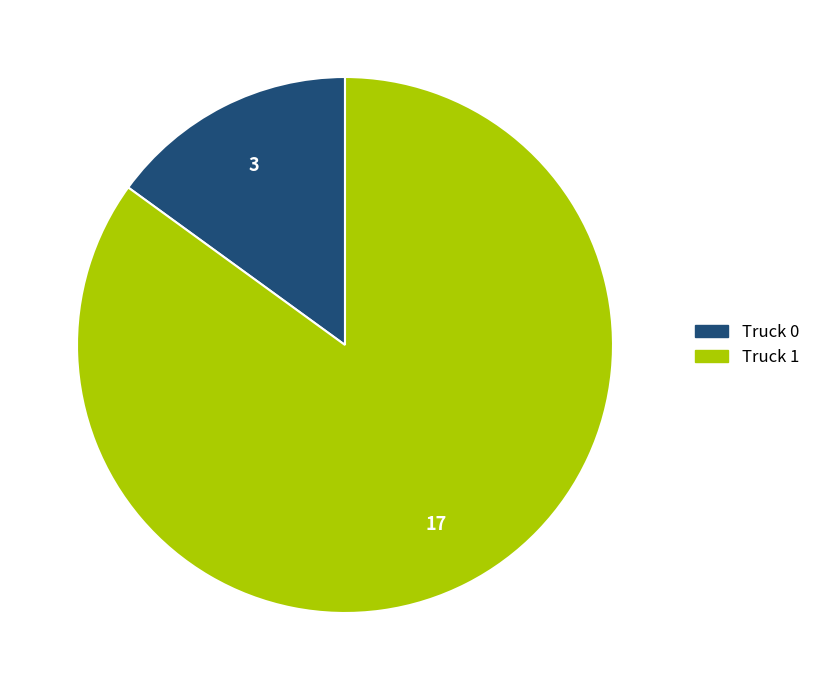

Is the sum of Truck 1 and Truck 0 greater than half?

Yes